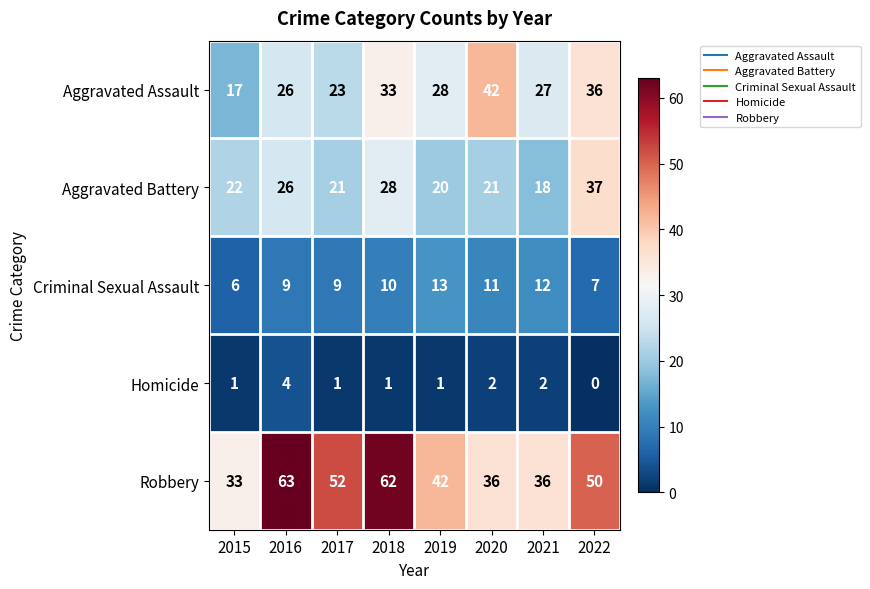

How many distinct data groups are displayed?

5